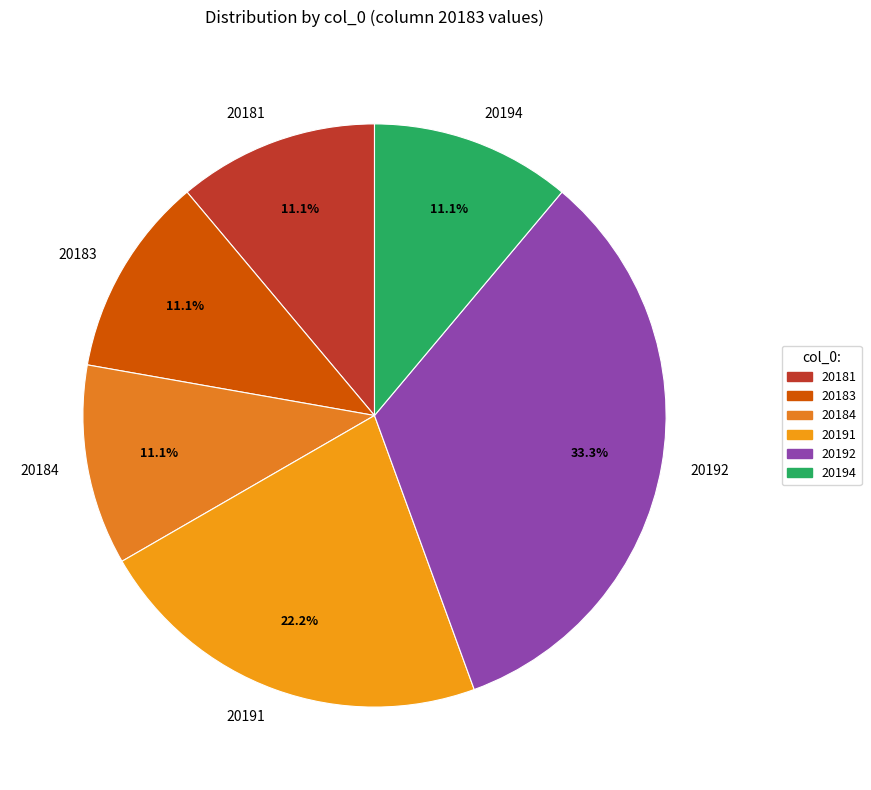

Approximately how many times larger is the value at 20184 compared to 20192?

0.3